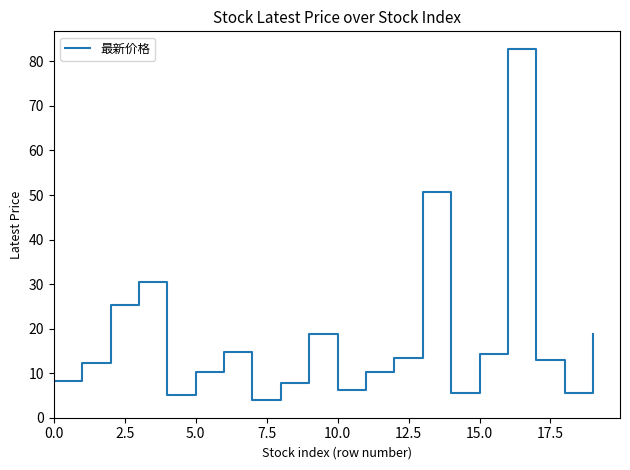

What is the sum of all values?

357.4